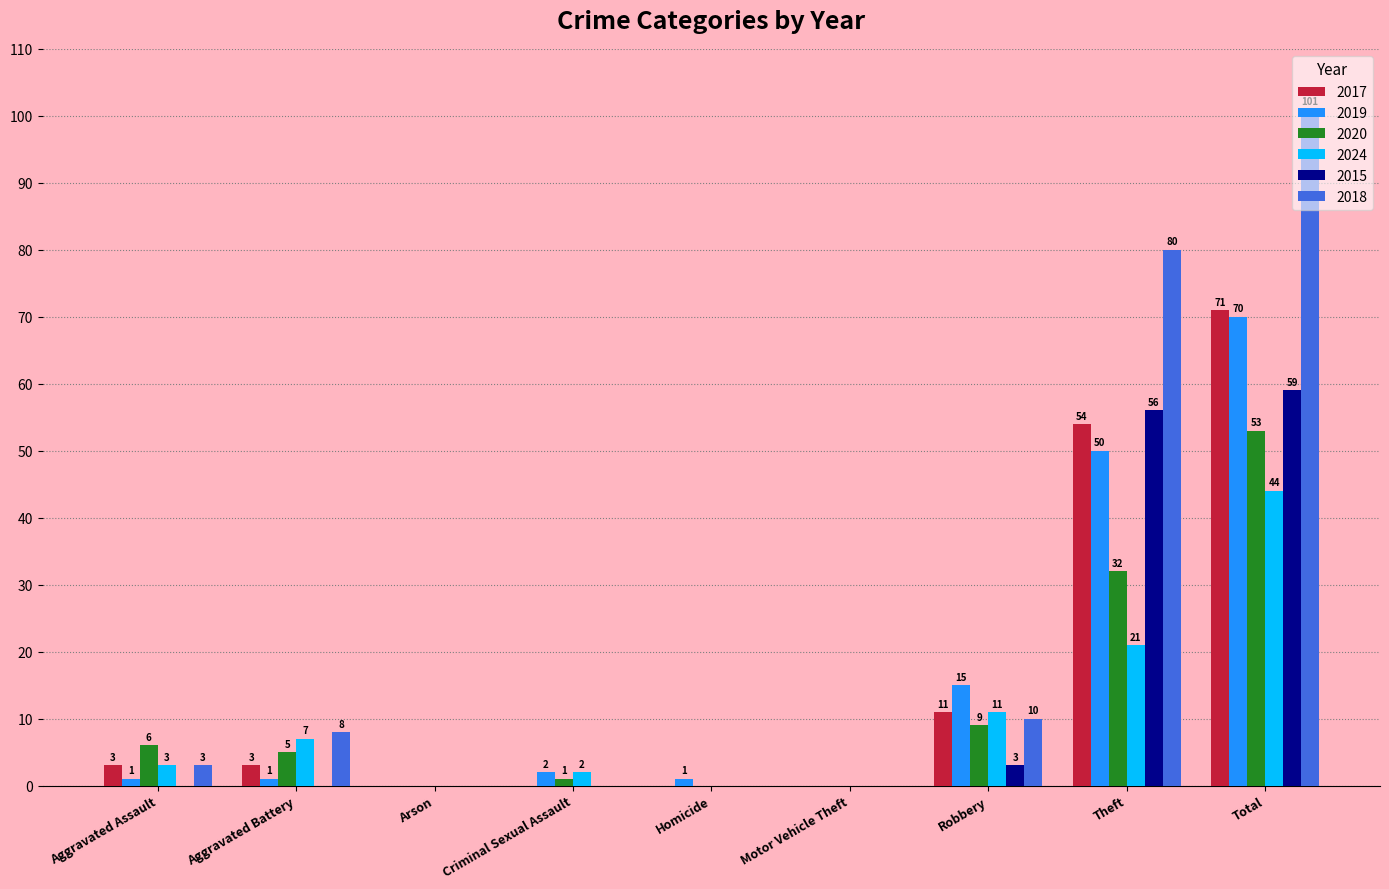

Is the value of 2020 at Robbery greater than the value of 2018 at Robbery?

No